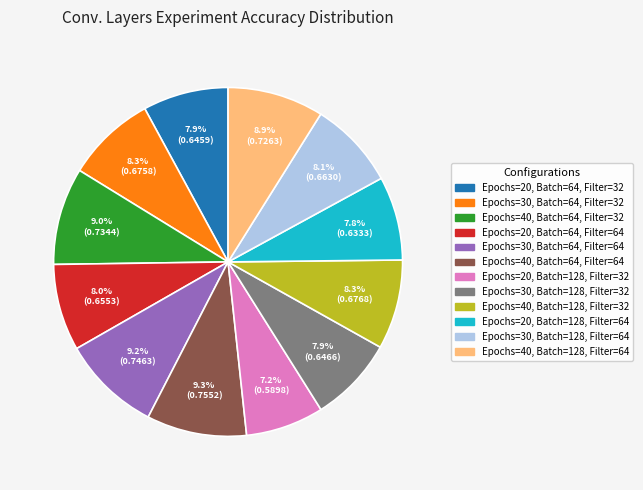

What percentage is the Epochs=30, Batch=128, Filter=32 slice, to the nearest percent?

8%